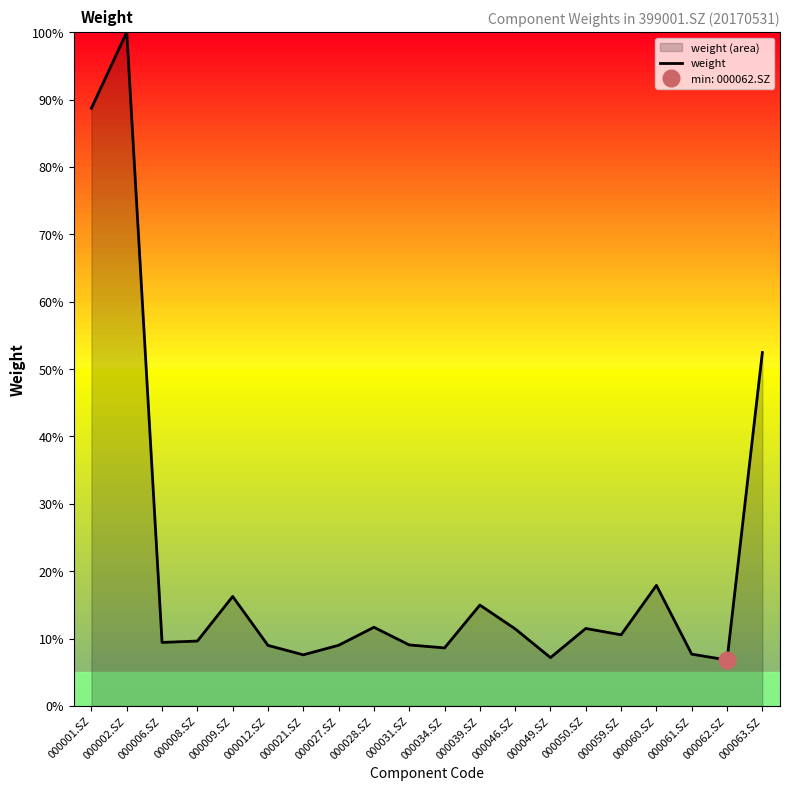

Reading left to right, what are all the values shown in this chart?

000001.SZ=88.7	000002.SZ=100.0	000006.SZ=9.4	000008.SZ=9.6	000009.SZ=16.2	000012.SZ=9.0	000021.SZ=7.6	000027.SZ=9.0	000028.SZ=11.7	000031.SZ=9.1	000034.SZ=8.6	000039.SZ=15.0	000046.SZ=11.4	000049.SZ=7.2	000050.SZ=11.5	000059.SZ=10.5	000060.SZ=17.9	000061.SZ=7.7	000062.SZ=6.8	000063.SZ=52.5